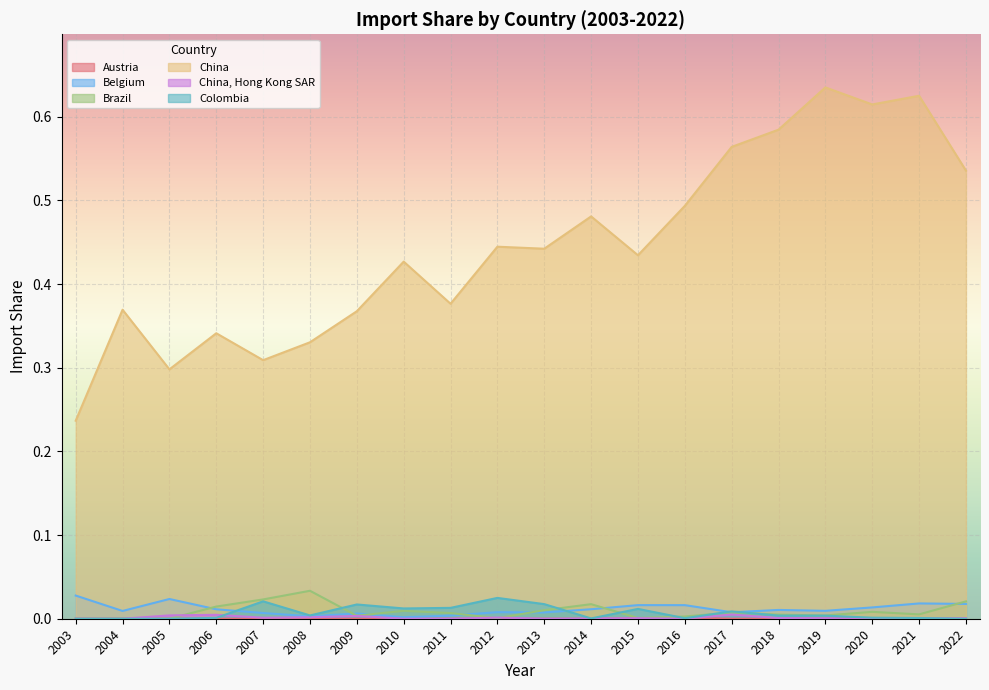

Which label corresponds to the largest value in the chart?

2019